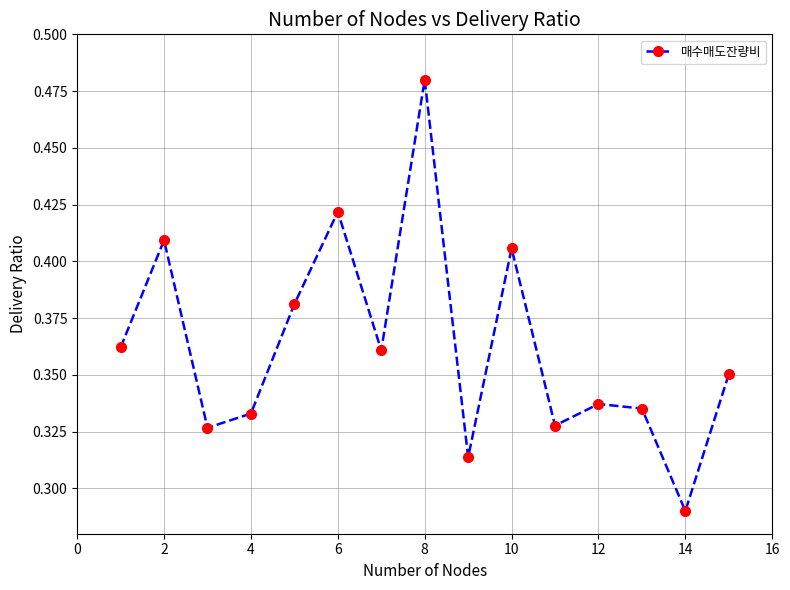

True or false: the data has more than 2 interior local peaks.

True